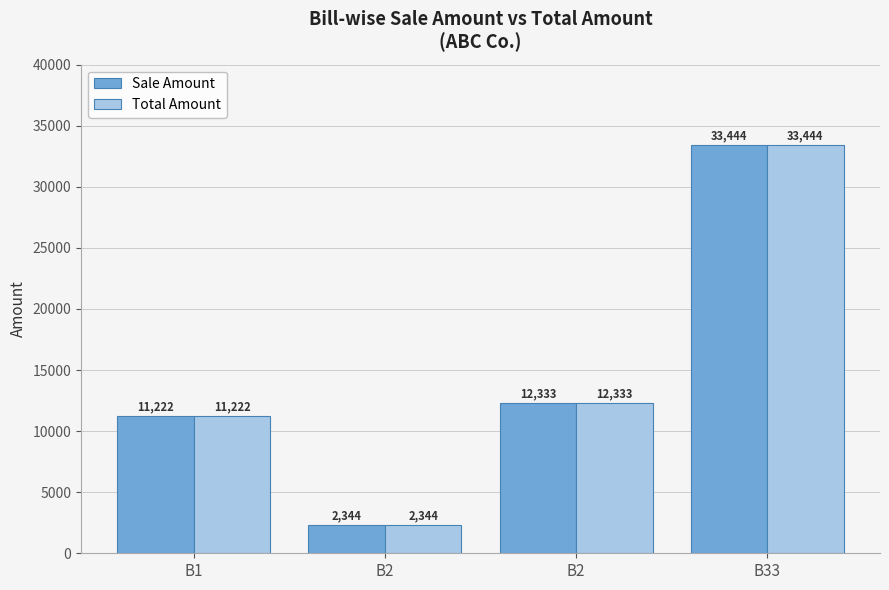

Which category has the highest value in the Sale Amount series?

B33